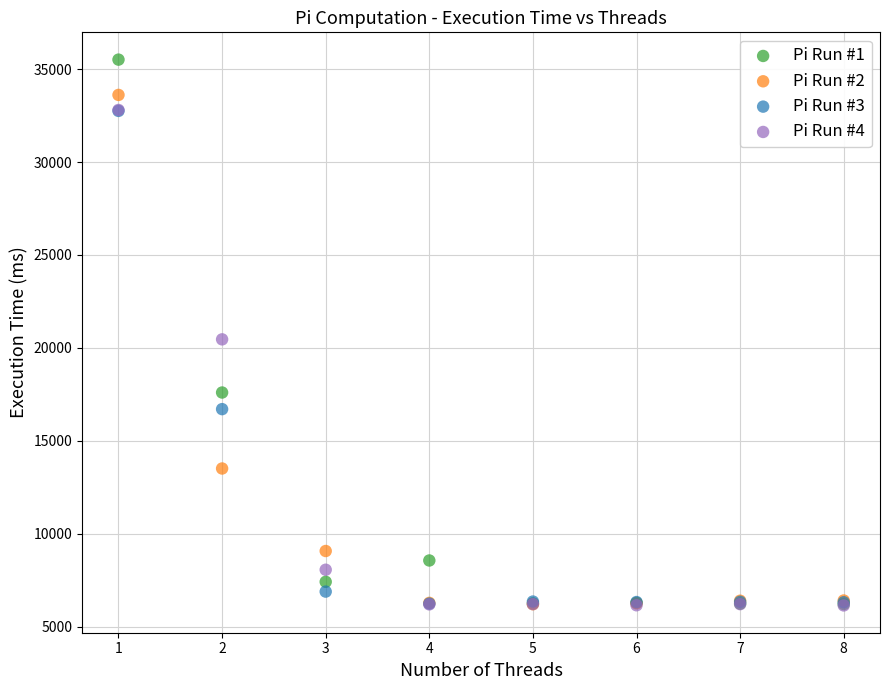

Across all series, what Y value is closest to 20827?

20460